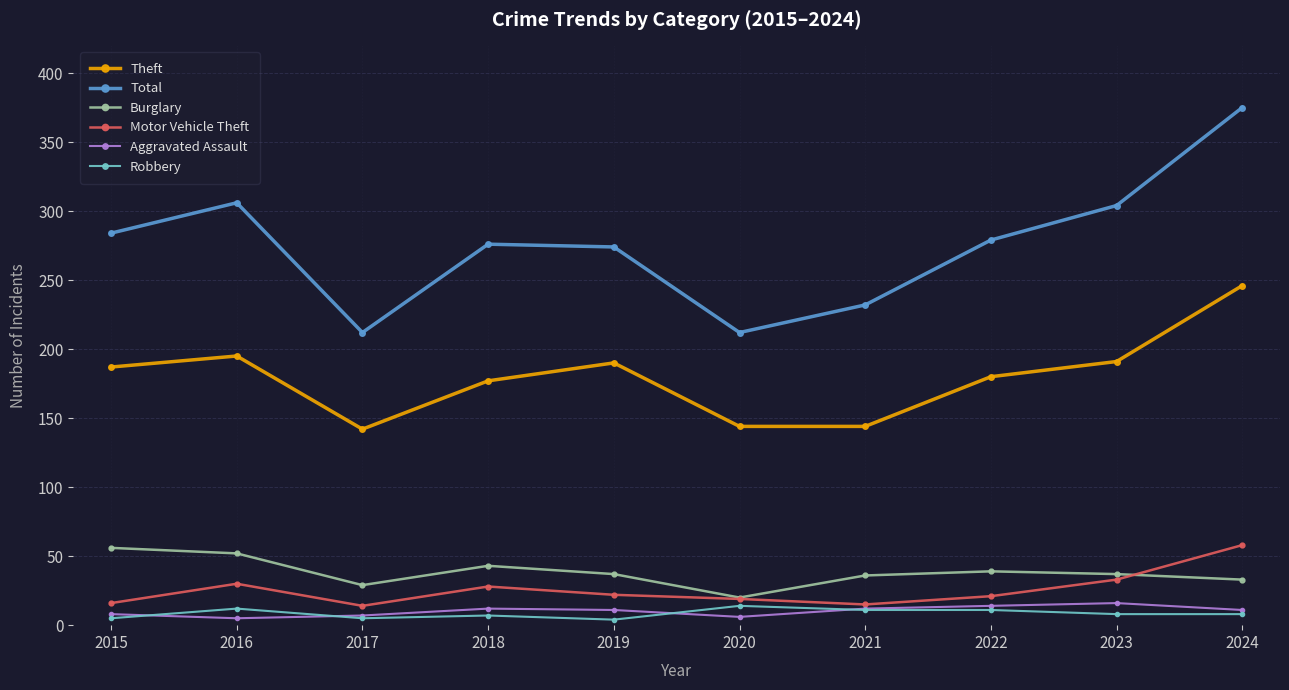

What is the difference between the Total values at 2024 and 2017?

163